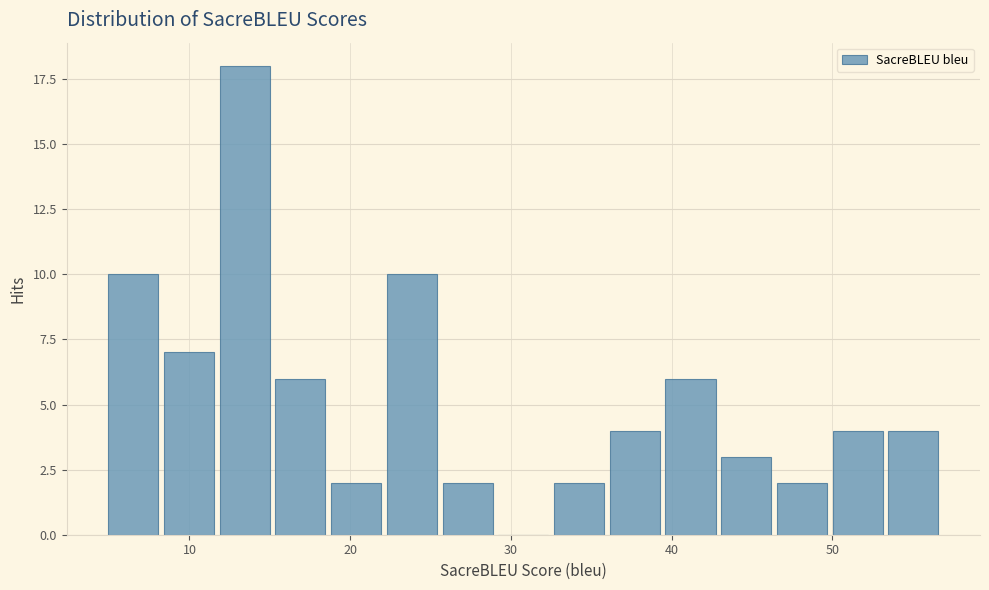

Read against the x-axis, roughly where is the centre of the tallest bar?

13